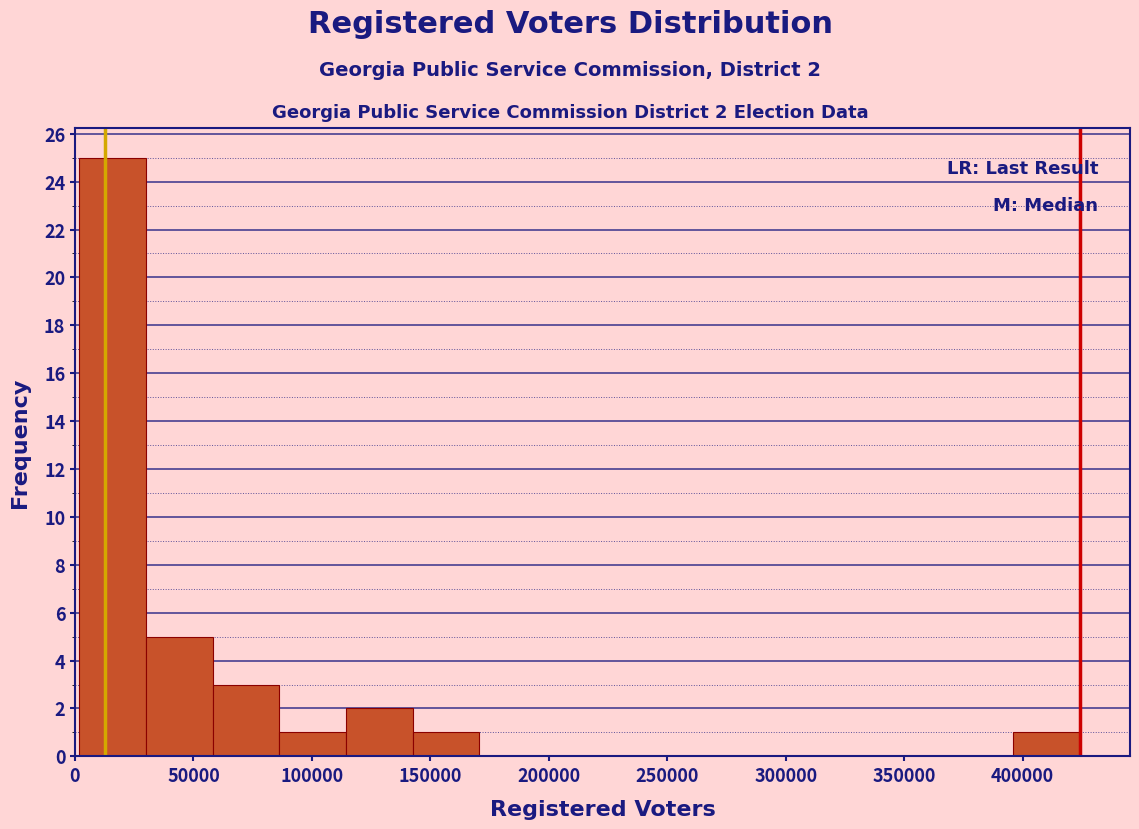

Which range on the x-axis has the tallest bar?

0 to 30000